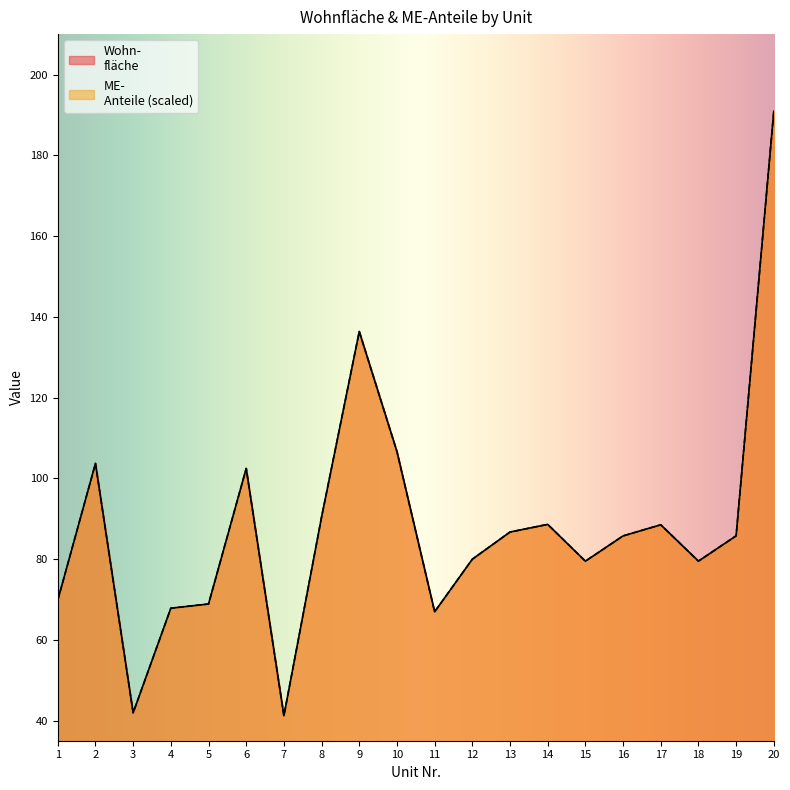

True or false: ME-
Anteile and Wohn-
fläche intersect in this chart.

False